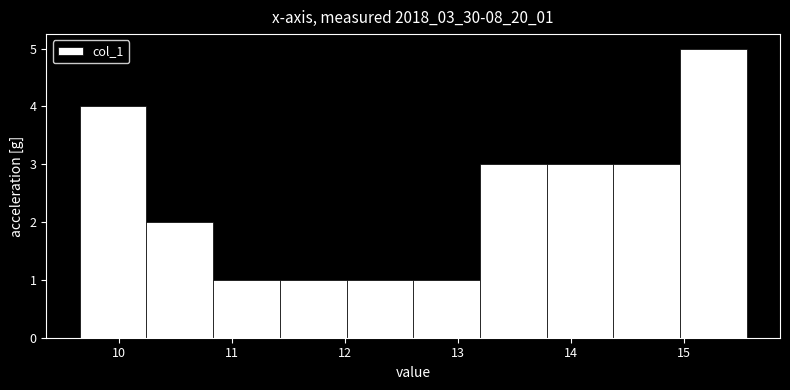

Reading left to right, list every bar in this chart as the range it spans on the x-axis followed by its height. Neither the bar edges nor the heights are printed on the chart, so give them approximately, as read against the axes.

9.6 to 10.2: 4
10.2 to 10.8: 2
10.8 to 11.4: 1
11.4 to 12.0: 1
12.0 to 12.6: 1
12.6 to 13.2: 1
13.2 to 13.8: 3
13.8 to 14.4: 3
14.4 to 15.0: 3
15.0 to 15.6: 5